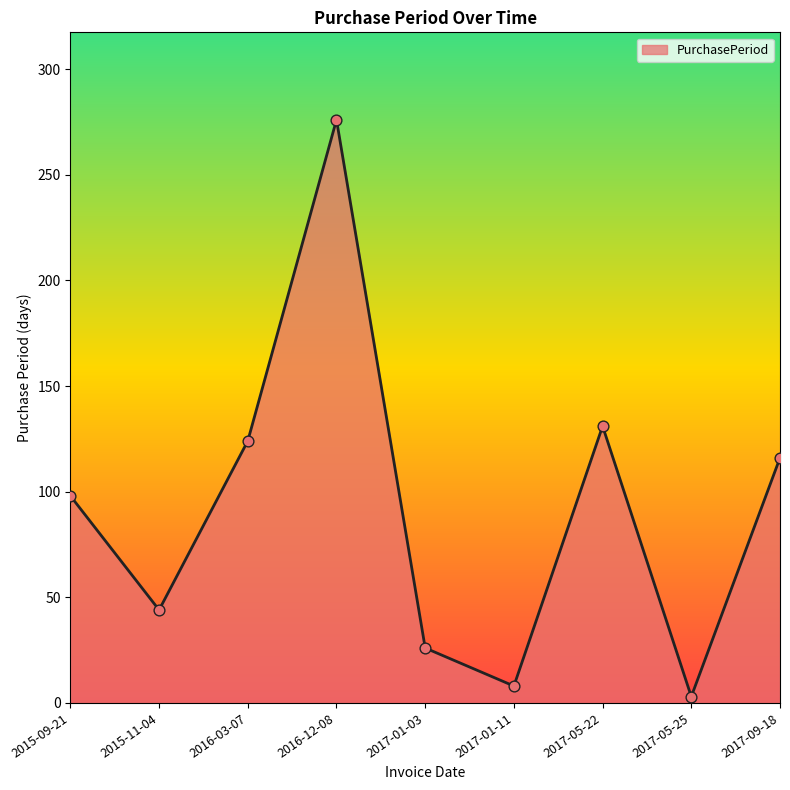

Between 2015-11-04 and 2017-09-18, which is larger?

2017-09-18